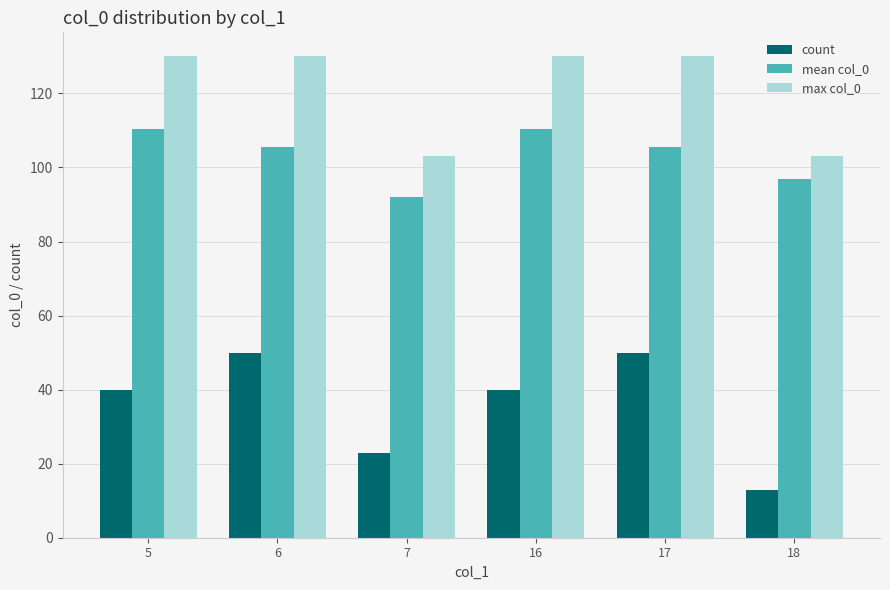

Which series has the largest total across all categories?

max col_0